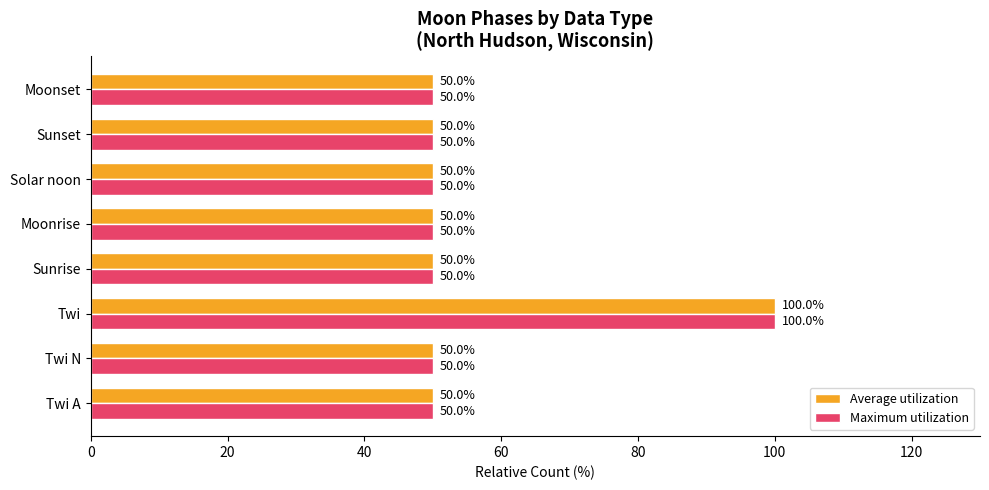

Count the number of data series in this chart.

2